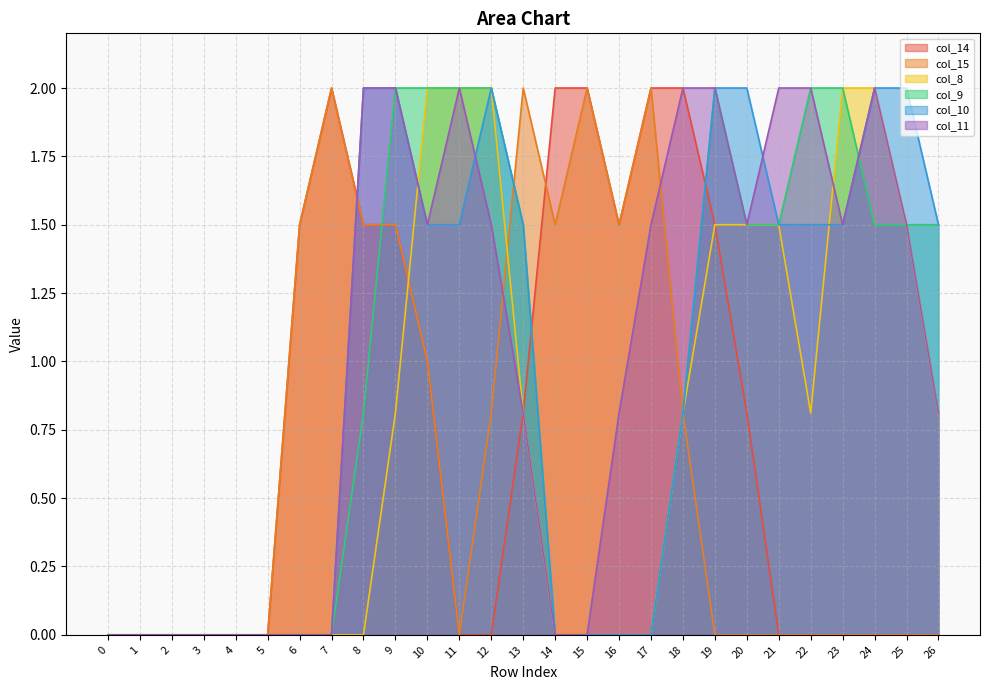

Reading left to right, extract all data points from this chart.

col_14: 0=0.0	1=0.0	2=0.0	3=0.0	4=0.0	5=0.0	6=1.5	7=2.0	8=1.5	9=1.5	10=1.0	11=0.0	12=0.0	13=0.8	14=2.0	15=2.0	16=1.5	17=2.0	18=2.0	19=1.5	20=0.8	21=0.0	22=0.0	23=0.0	24=0.0	25=0.0	26=0.0
col_15: 0=0.0	1=0.0	2=0.0	3=0.0	4=0.0	5=0.0	6=1.5	7=2.0	8=1.5	9=1.5	10=1.0	11=0.0	12=0.8	13=2.0	14=1.5	15=2.0	16=1.5	17=2.0	18=0.8	19=0.0	20=0.0	21=0.0	22=0.0	23=0.0	24=0.0	25=0.0	26=0.0
col_8: 0=0.0	1=0.0	2=0.0	3=0.0	4=0.0	5=0.0	6=0.0	7=0.0	8=0.0	9=0.8	10=2.0	11=2.0	12=2.0	13=0.8	14=0.0	15=0.0	16=0.0	17=0.0	18=0.8	19=1.5	20=1.5	21=1.5	22=0.8	23=2.0	24=2.0	25=1.5	26=0.8
col_9: 0=0.0	1=0.0	2=0.0	3=0.0	4=0.0	5=0.0	6=0.0	7=0.0	8=0.8	9=2.0	10=2.0	11=2.0	12=2.0	13=1.5	14=0.0	15=0.0	16=0.0	17=0.0	18=0.8	19=2.0	20=1.5	21=1.5	22=2.0	23=2.0	24=1.5	25=1.5	26=1.5
col_10: 0=0.0	1=0.0	2=0.0	3=0.0	4=0.0	5=0.0	6=0.0	7=0.0	8=2.0	9=2.0	10=1.5	11=1.5	12=2.0	13=1.5	14=0.0	15=0.0	16=0.0	17=0.0	18=0.8	19=2.0	20=2.0	21=1.5	22=1.5	23=1.5	24=2.0	25=2.0	26=1.5
col_11: 0=0.0	1=0.0	2=0.0	3=0.0	4=0.0	5=0.0	6=0.0	7=0.0	8=2.0	9=2.0	10=1.5	11=2.0	12=1.5	13=0.8	14=0.0	15=0.0	16=0.8	17=1.5	18=2.0	19=2.0	20=1.5	21=2.0	22=2.0	23=1.5	24=2.0	25=1.5	26=0.8